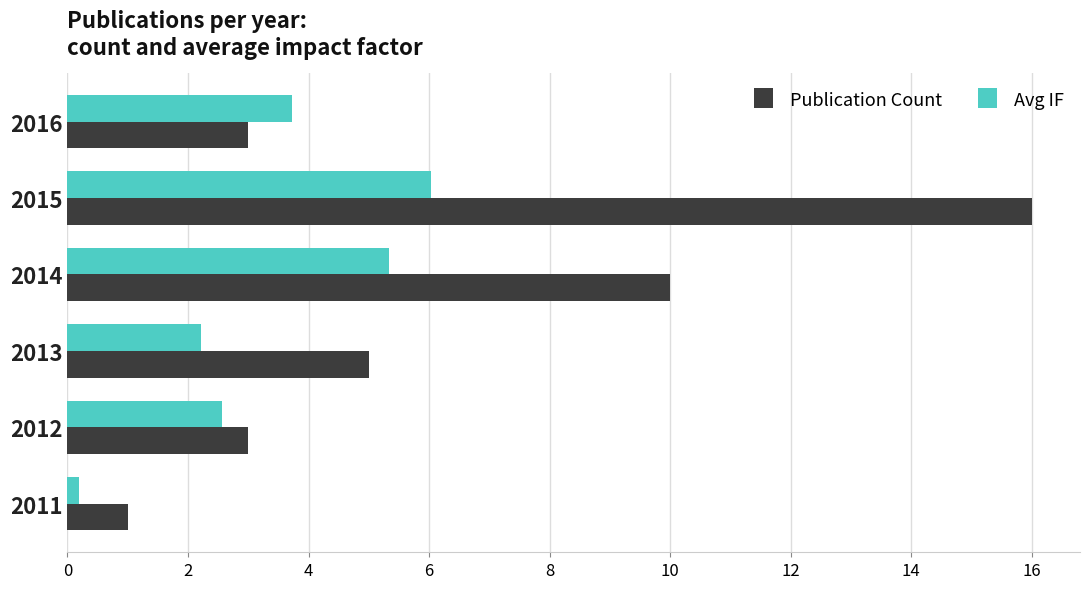

What is the minimum value shown in the chart?

0.2